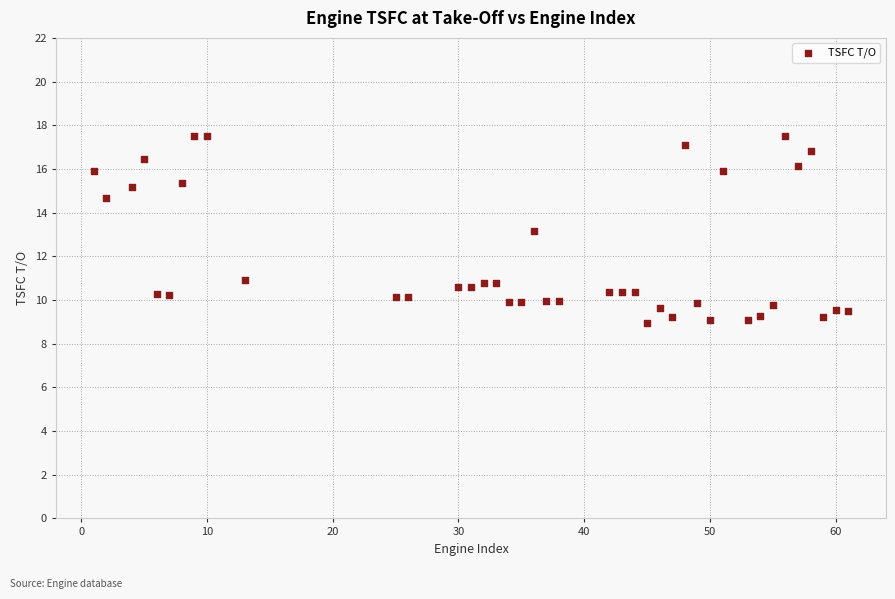

What is the range of X values (max minus min)?

60.0